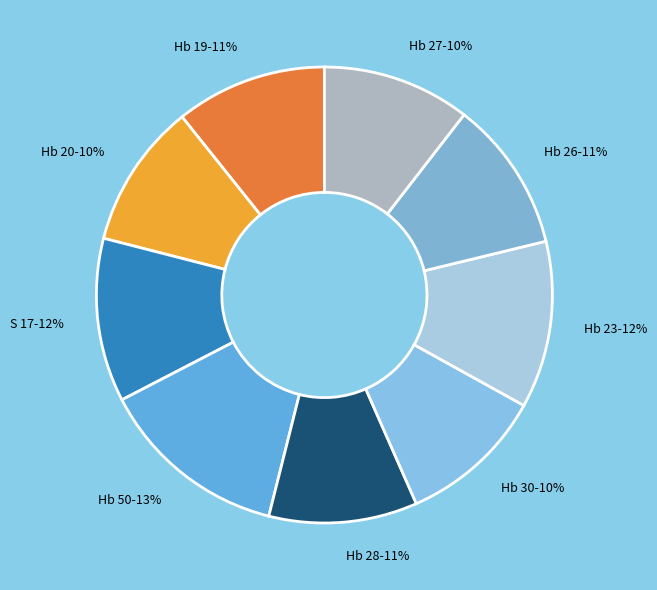

What is the largest slice in the pie chart?

Hb 50